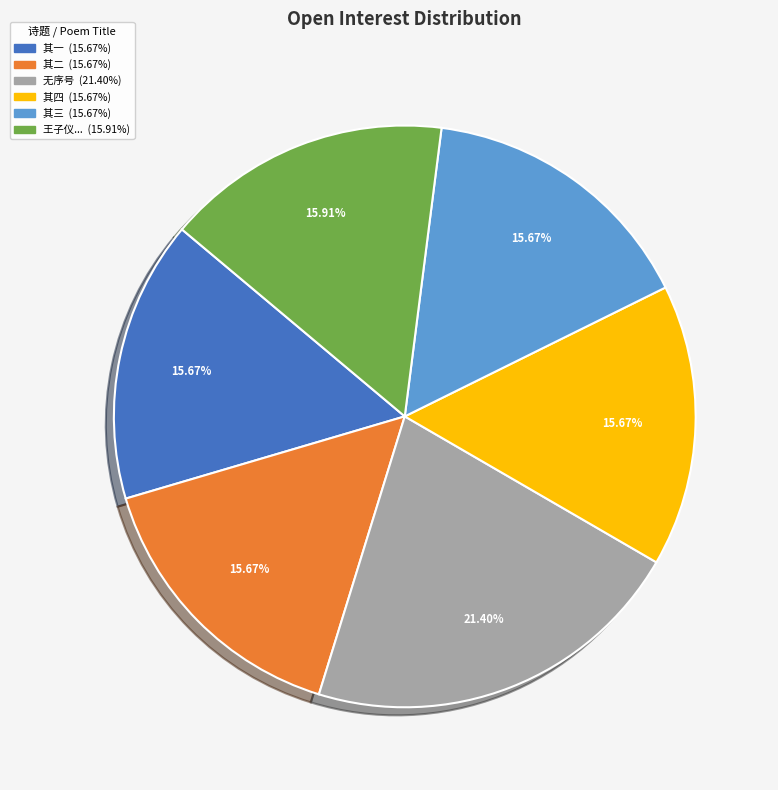

Is there a majority slice in this chart?

No